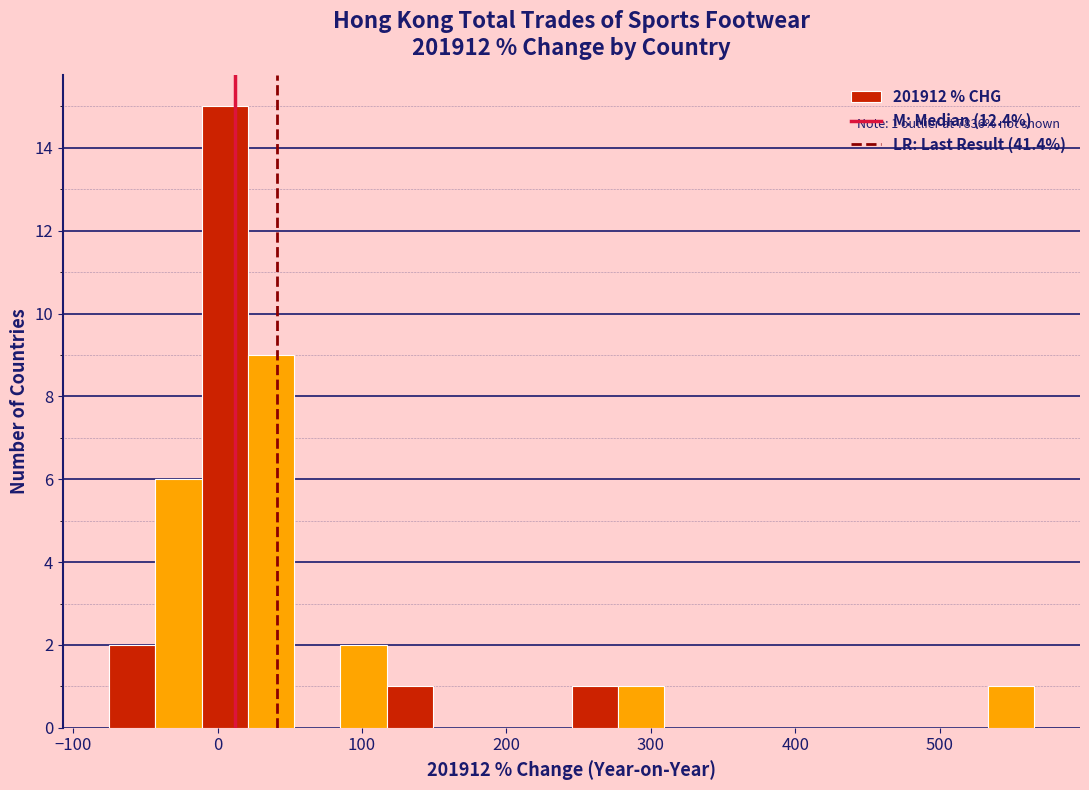

Read against the x-axis, roughly where is the centre of the tallest bar?

10